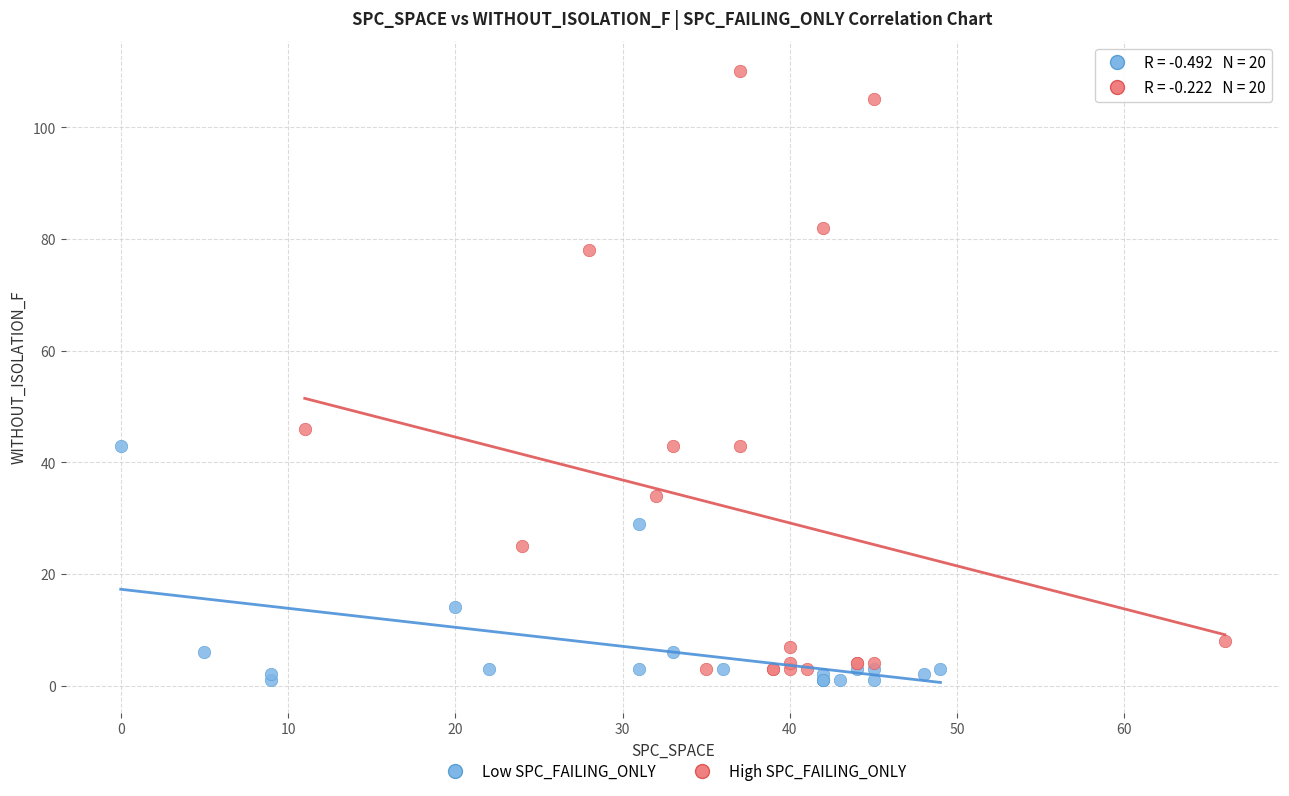

Which series reaches the maximum Y coordinate?

High SPC_FAILING_ONLY